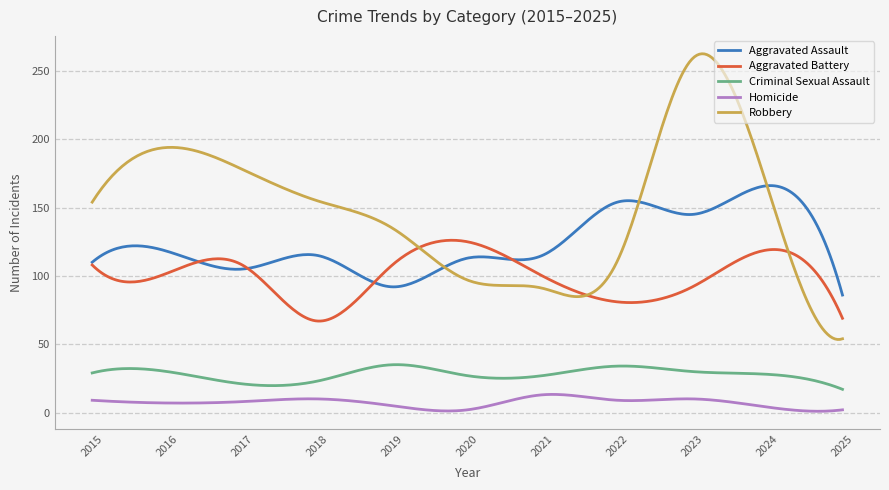

Which series has the largest total across all categories?

Robbery